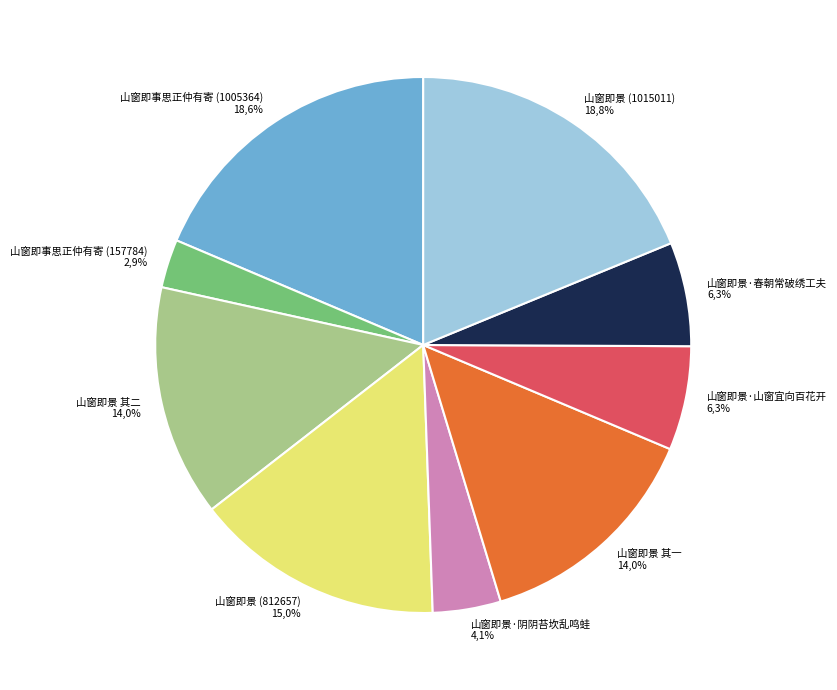

Is there a majority slice in this chart?

No